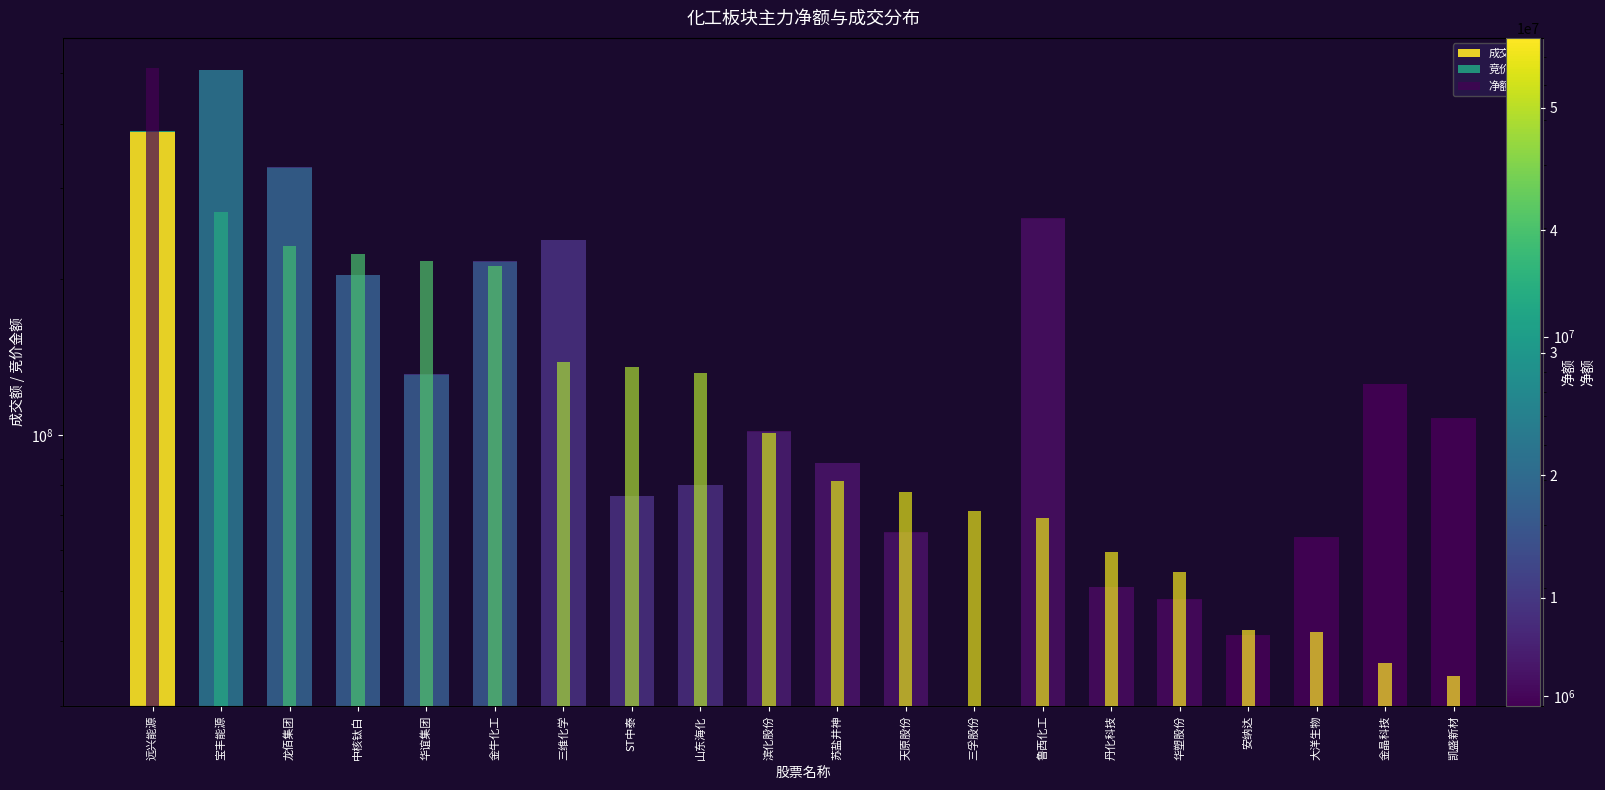

True or false: 竞价金额 has a value of 390028 at 滨化股份.

False